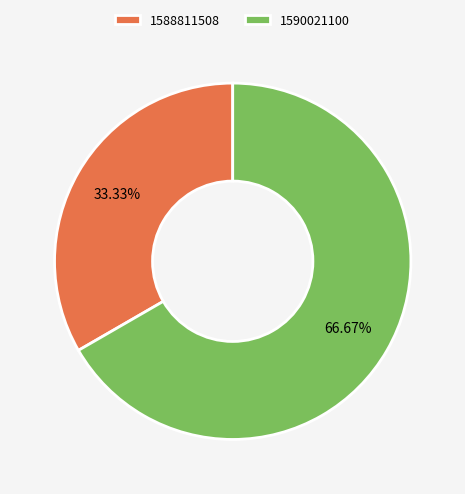

Does 1588811508 represent more than half of the total?

No